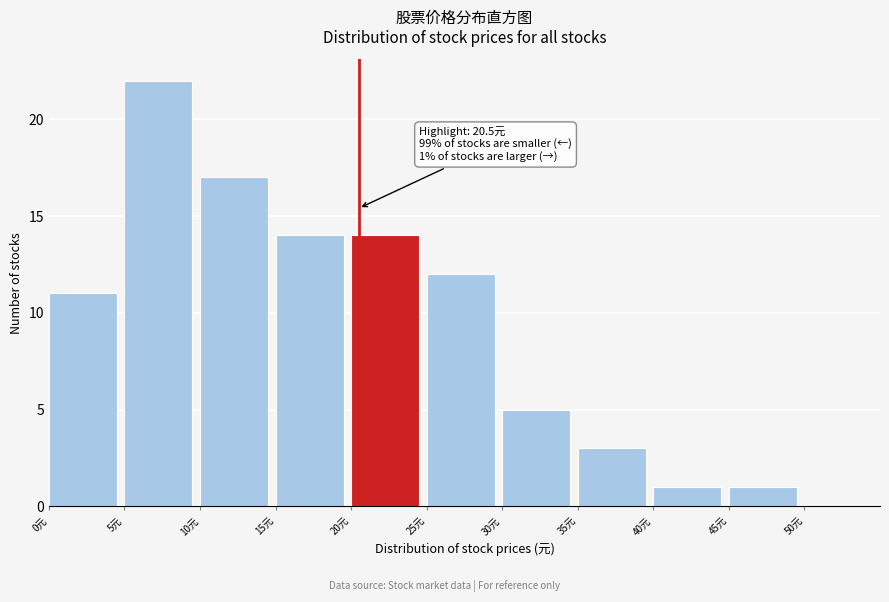

Which range on the x-axis has the tallest bar?

5 to 10